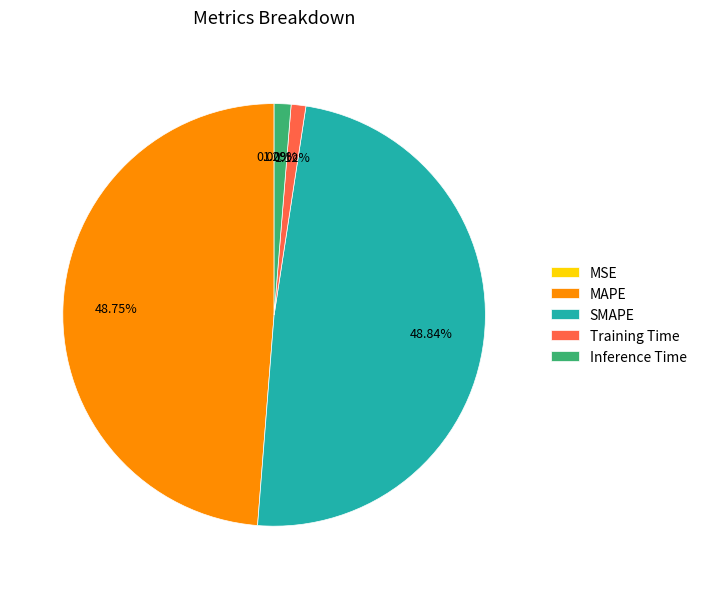

Between MAPE and Training Time, which is larger?

MAPE